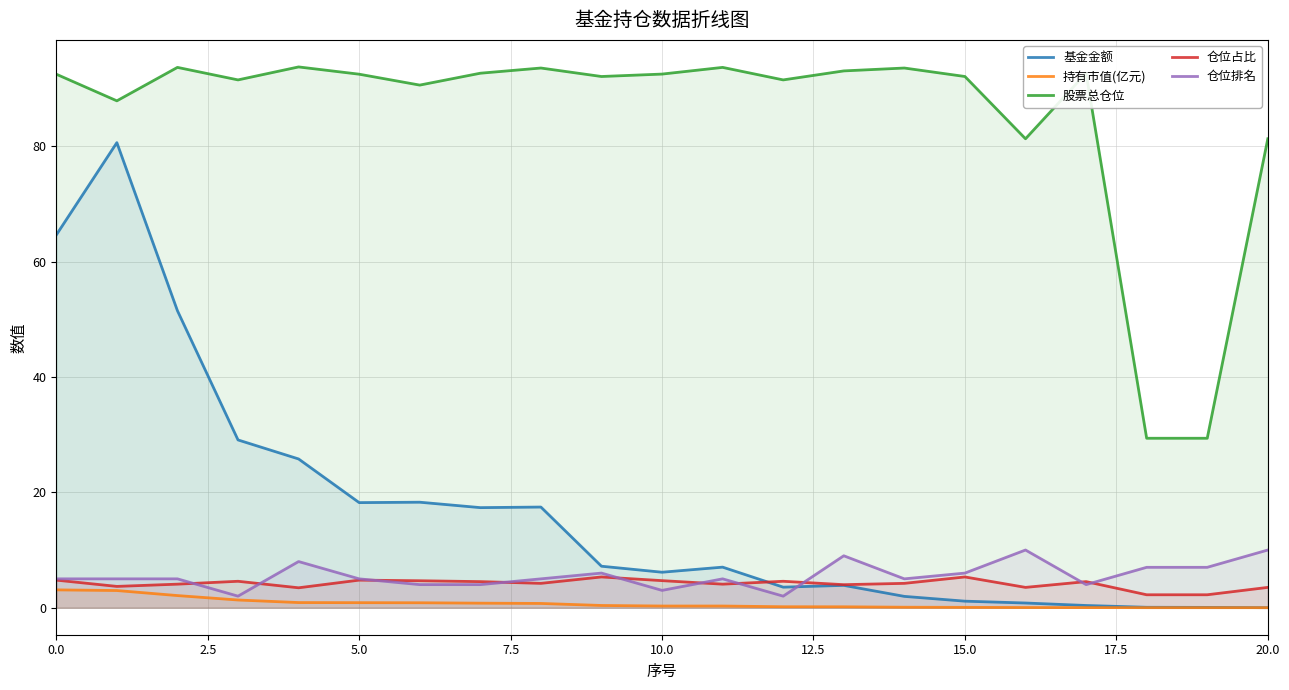

True or false: 仓位排名 and 基金金额 intersect in this chart.

True